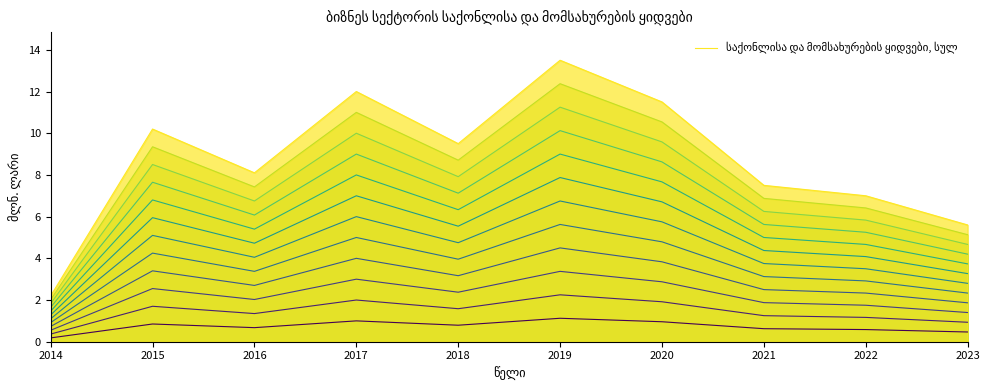

Reading right to left, what are all the values shown in this chart?

5.6	7.0	7.5	11.5	13.5	9.5	12.0	8.1	10.2	2.2